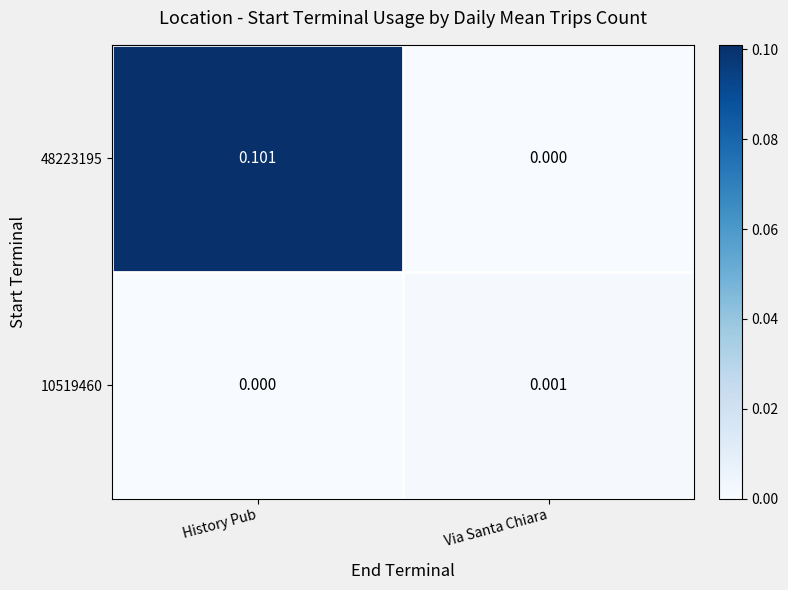

At which category is the sum across all series the highest?

History Pub